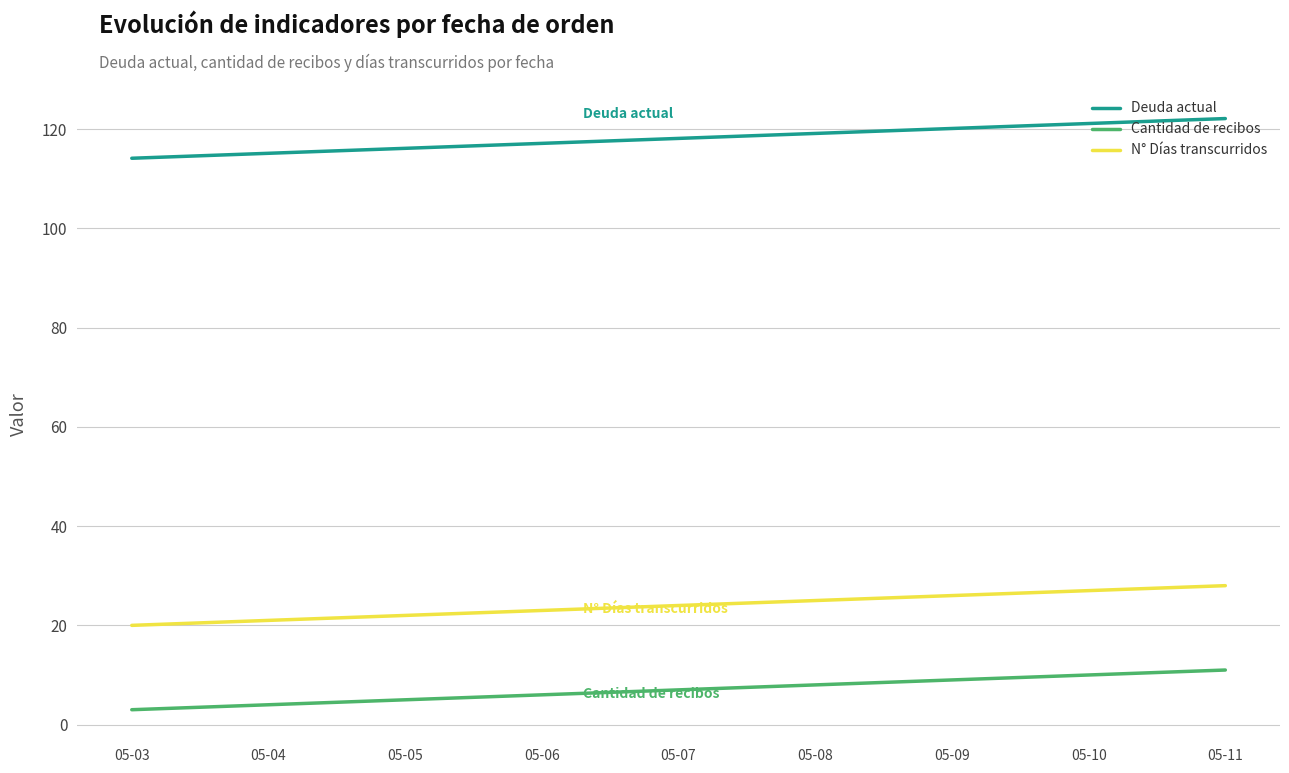

Reading left to right, what are all the values shown in this chart?

Deuda actual: 05-03=114.1	05-04=115.1	05-05=116.1	05-06=117.1	05-07=118.1	05-08=119.1	05-09=120.1	05-10=121.1	05-11=122.1
Cantidad de recibos: 05-03=3.0	05-04=4.0	05-05=5.0	05-06=6.0	05-07=7.0	05-08=8.0	05-09=9.0	05-10=10.0	05-11=11.0
N° Días transcurridos: 05-03=20.0	05-04=21.0	05-05=22.0	05-06=23.0	05-07=24.0	05-08=25.0	05-09=26.0	05-10=27.0	05-11=28.0